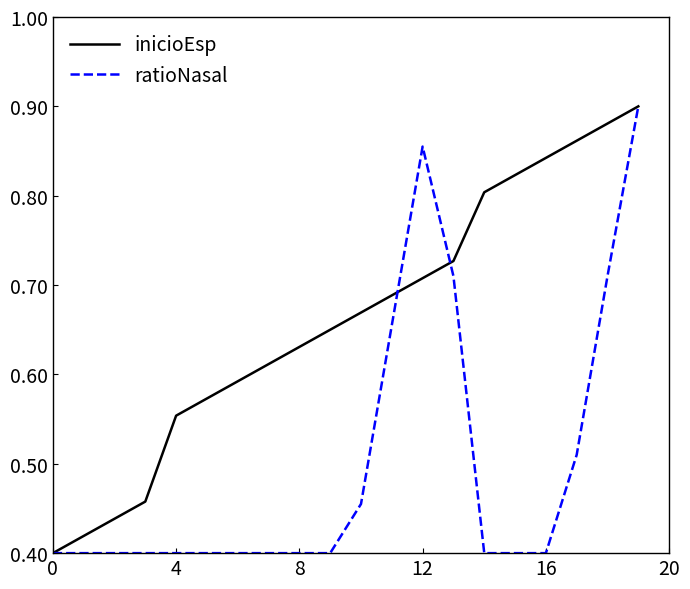

List the series in order of their overall mean, highest first.

inicioEsp, ratioNasal